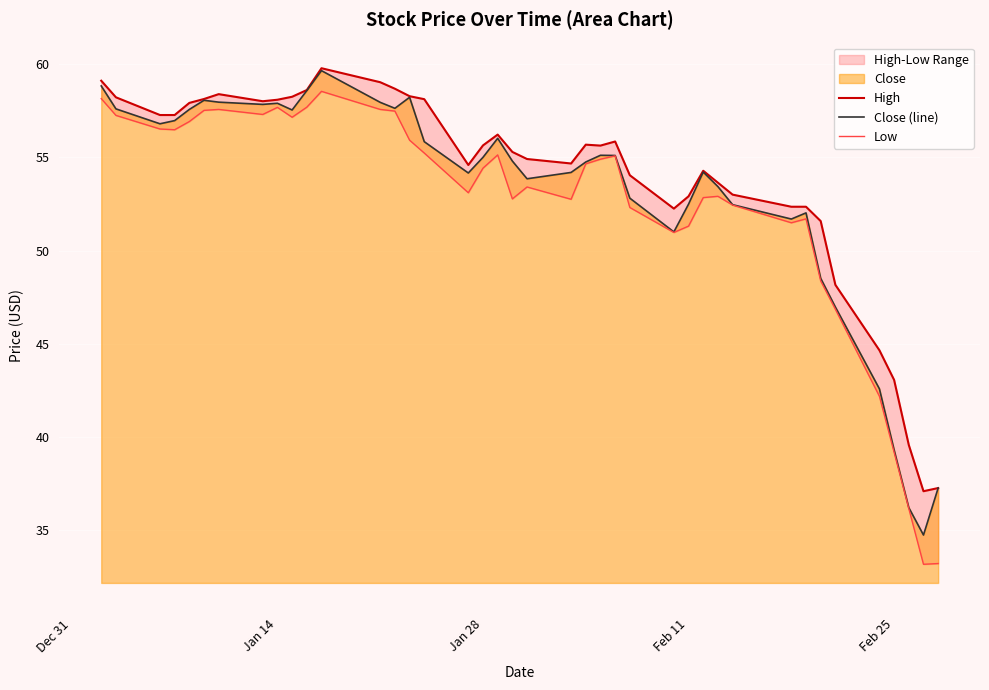

What is the difference between the maximum and minimum values in the Close (line) series?

24.9